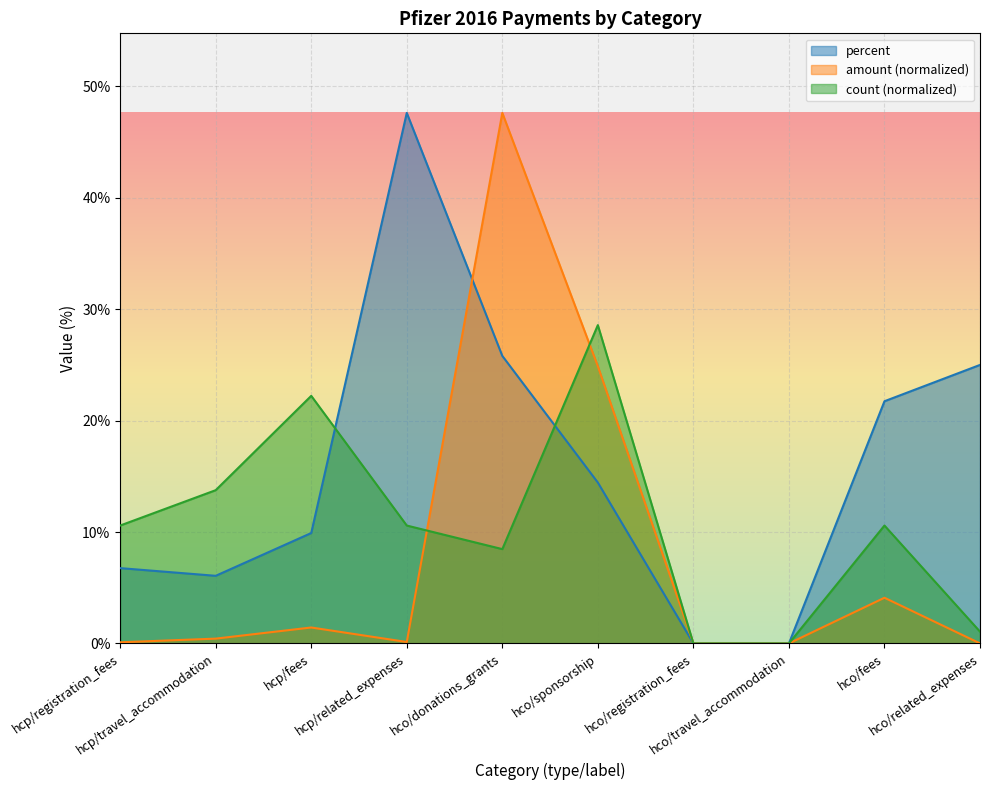

What position from the left is hcp/registration_fees?

1